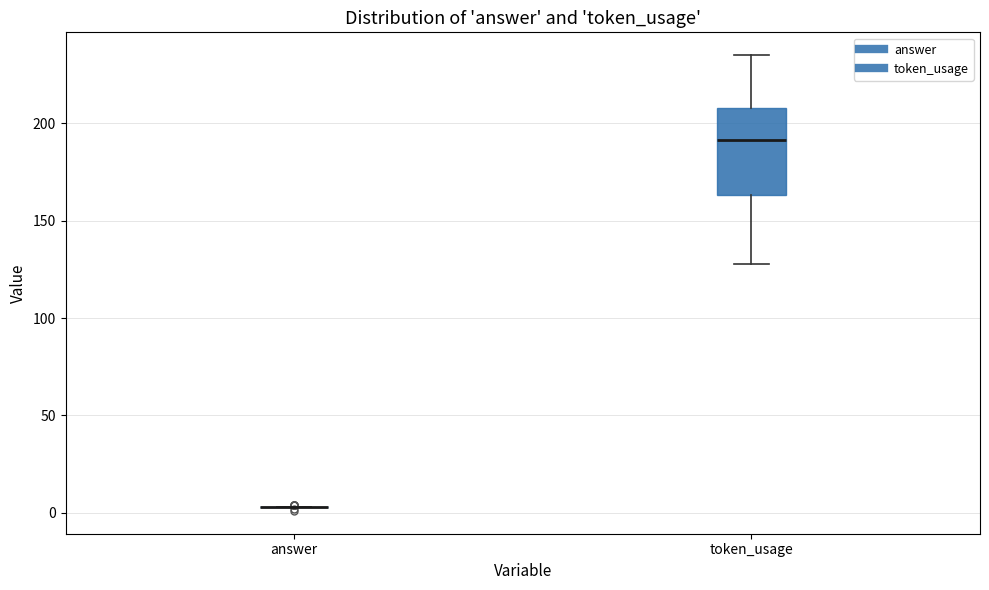

Which box is the tallest, from its lower edge to its upper edge?

token_usage